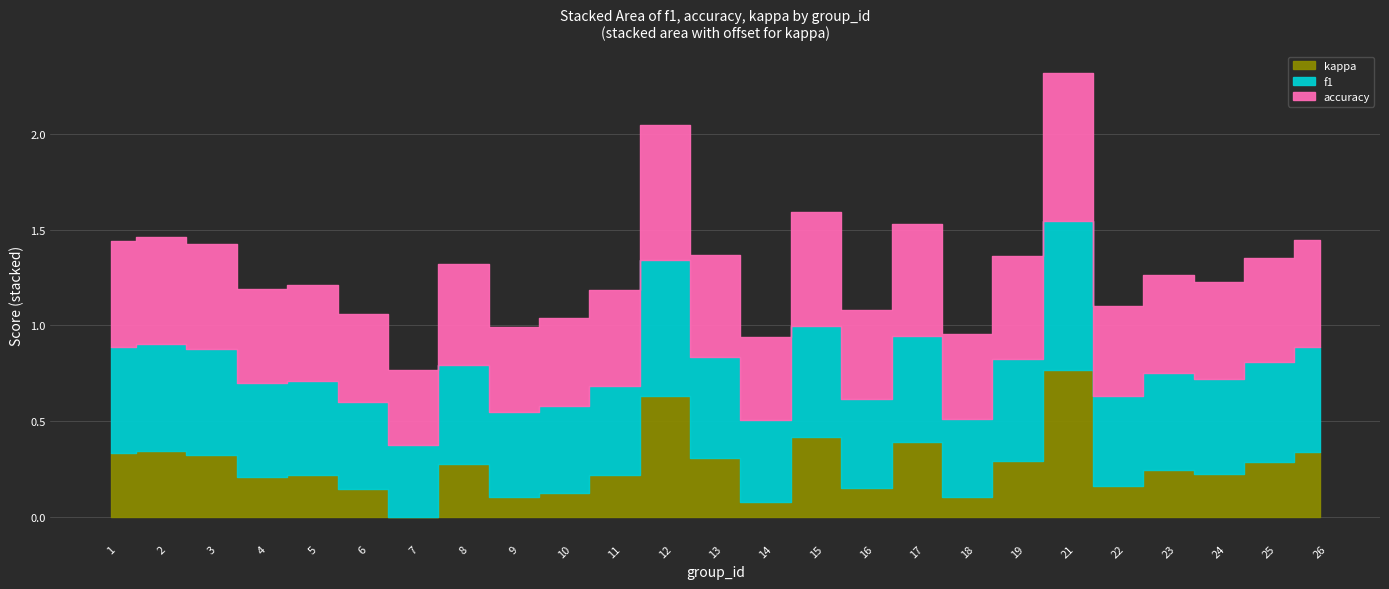

Reading right to left, list all the values displayed in this chart.

f1: 26=0.5	25=0.5	24=0.5	23=0.5	22=0.5	21=0.8	19=0.5	18=0.4	17=0.6	16=0.5	15=0.6	14=0.4	13=0.5	12=0.7	11=0.5	10=0.5	9=0.4	8=0.5	7=0.4	6=0.5	5=0.5	4=0.5	3=0.6	2=0.6	1=0.6
accuracy: 26=0.6	25=0.5	24=0.5	23=0.5	22=0.5	21=0.8	19=0.5	18=0.4	17=0.6	16=0.5	15=0.6	14=0.4	13=0.5	12=0.7	11=0.5	10=0.5	9=0.4	8=0.5	7=0.4	6=0.5	5=0.5	4=0.5	3=0.6	2=0.6	1=0.6
kappa: 26=0.1	25=0.1	24=0.0	23=0.0	22=-0.1	21=0.6	19=0.1	18=-0.1	17=0.2	16=-0.1	15=0.2	14=-0.1	13=0.1	12=0.4	11=0.0	10=-0.1	9=-0.1	8=0.1	7=-0.2	6=-0.1	5=0.0	4=-0.0	3=0.1	2=0.1	1=0.1